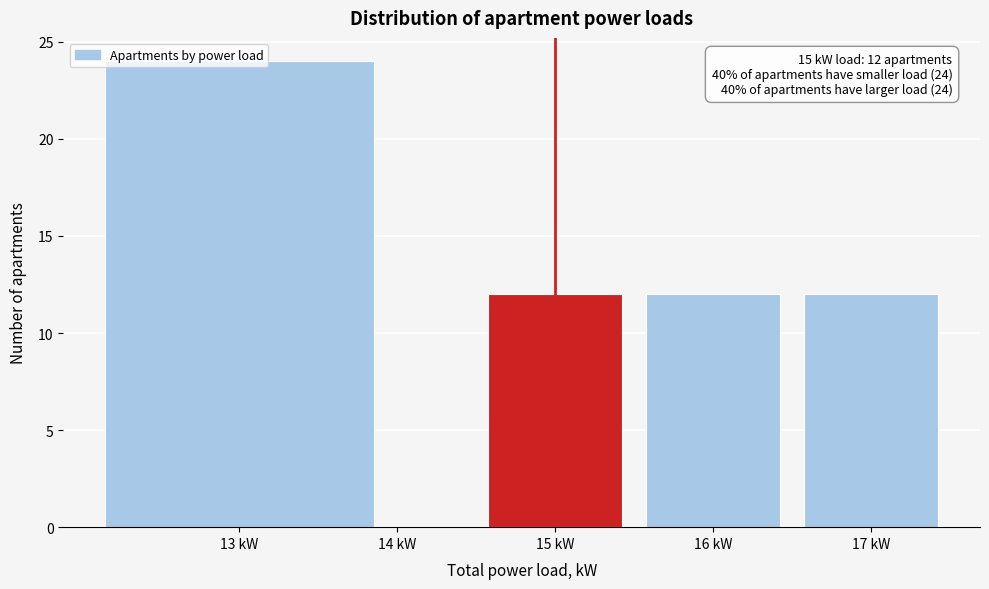

Over which range of the x-axis is the bar tallest?

12.0 to 14.0